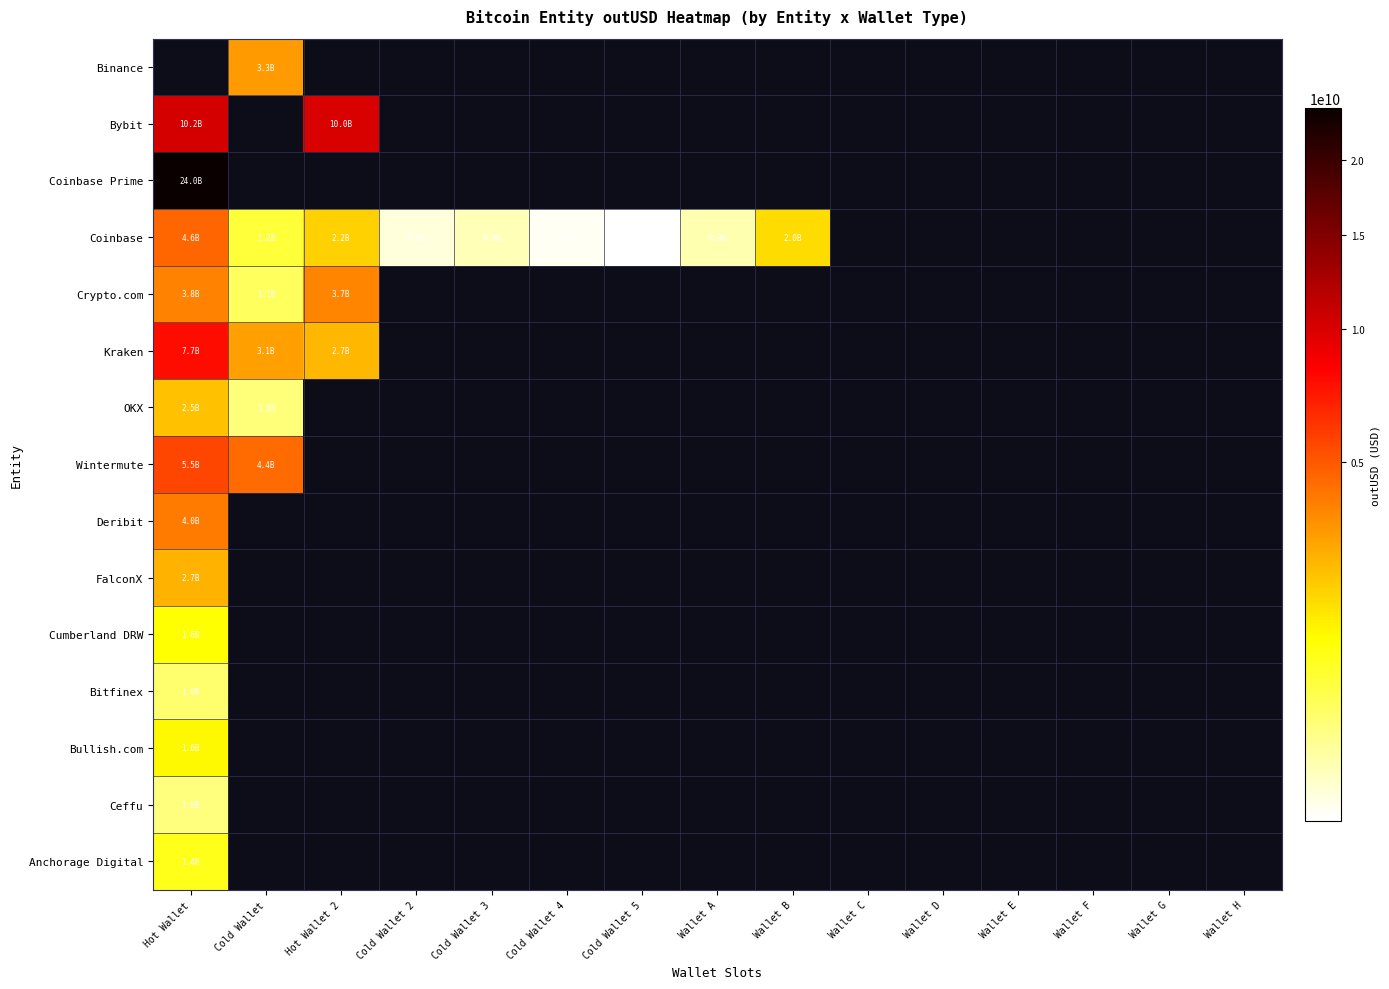

Which label corresponds to the largest value in the chart?

Hot Wallet